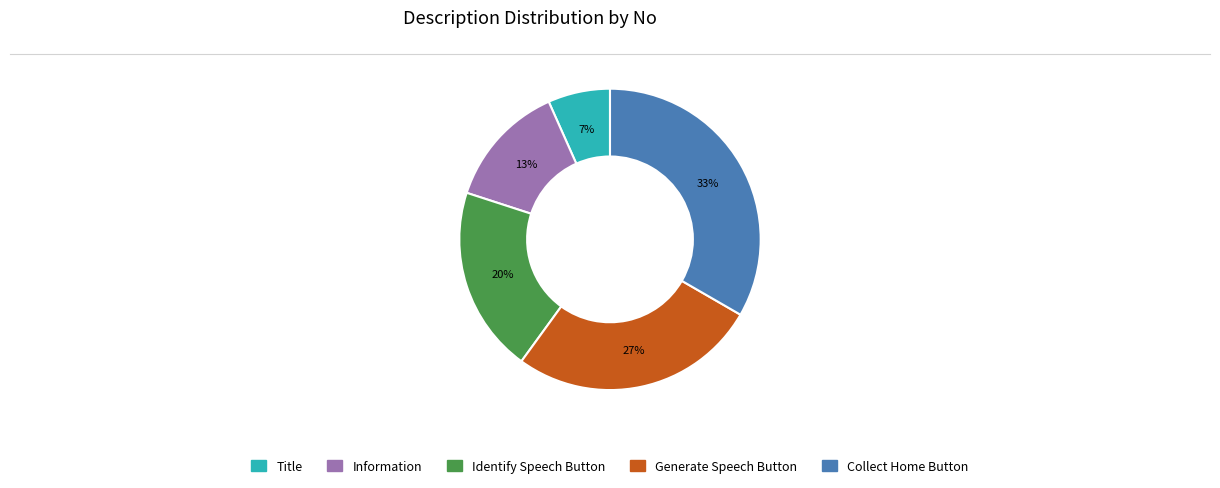

Combined, do Generate Speech Button and Title account for over 50%?

No